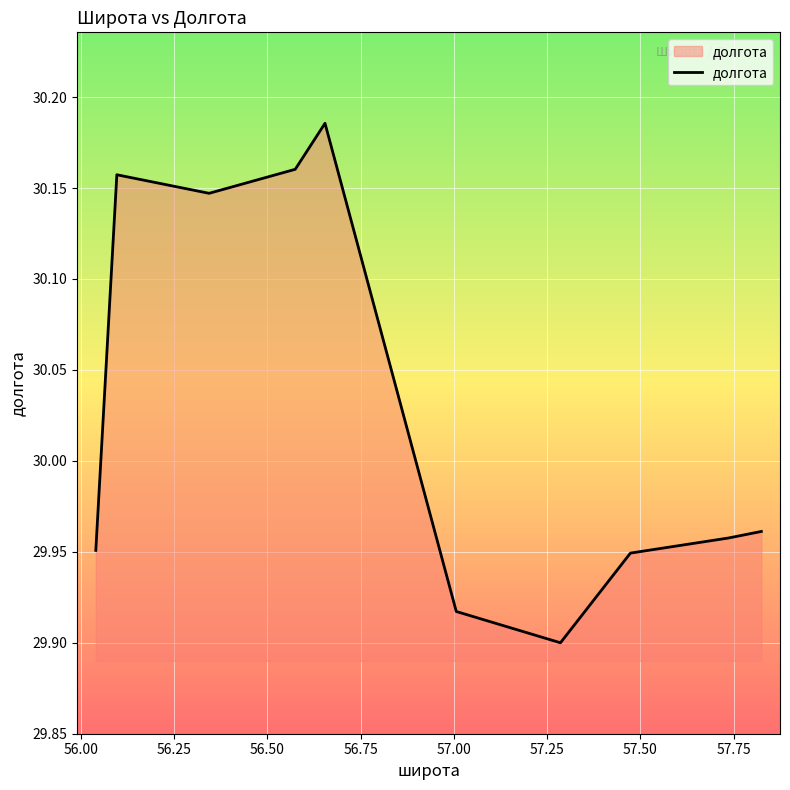

Reading right to left, extract all data points from this chart.

30.0	30.0	29.9	29.9	29.9	30.2	30.2	30.1	30.2	30.0